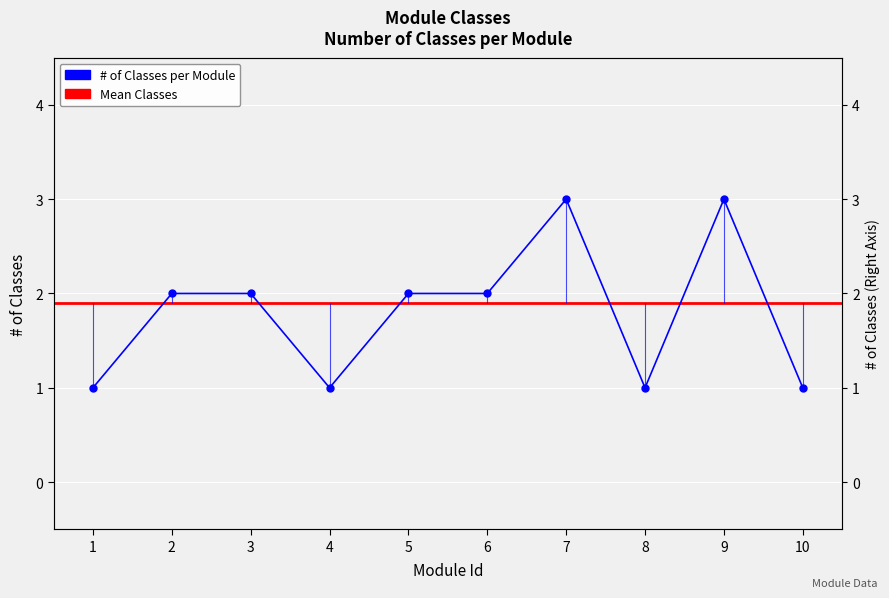

What is the minimum value shown in the chart?

1